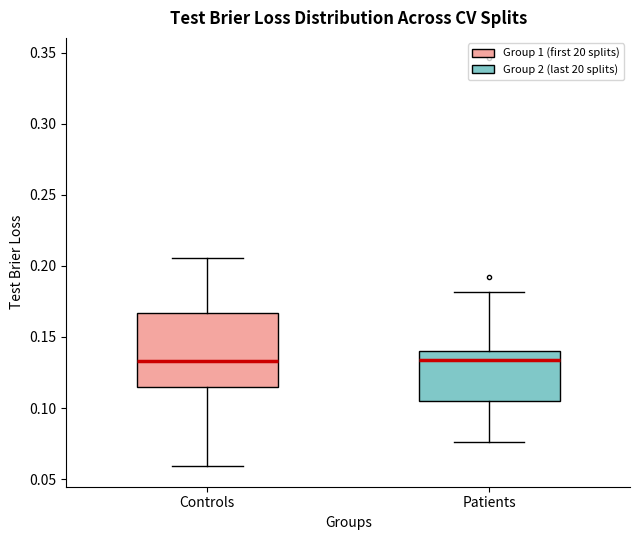

Reading left to right, transcribe this box plot: for each box, give where its median line is, the range the box spans, and where its two whiskers end, as read against the y-axis. The values are not printed on the chart, so give them approximately, as read against the axis.

Controls: median 0.135, box 0.115 to 0.165, whiskers 0.060 to 0.205
Patients: median 0.135, box 0.105 to 0.140, whiskers 0.075 to 0.180